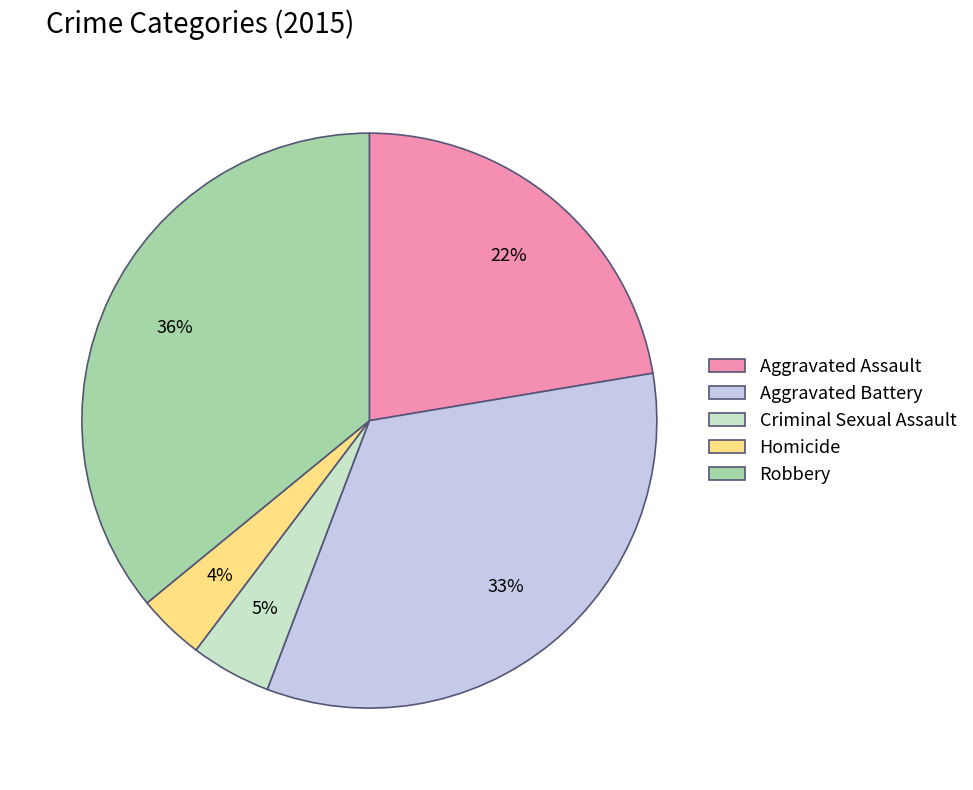

What is the ratio of the value at Homicide to the value at Criminal Sexual Assault?

0.8